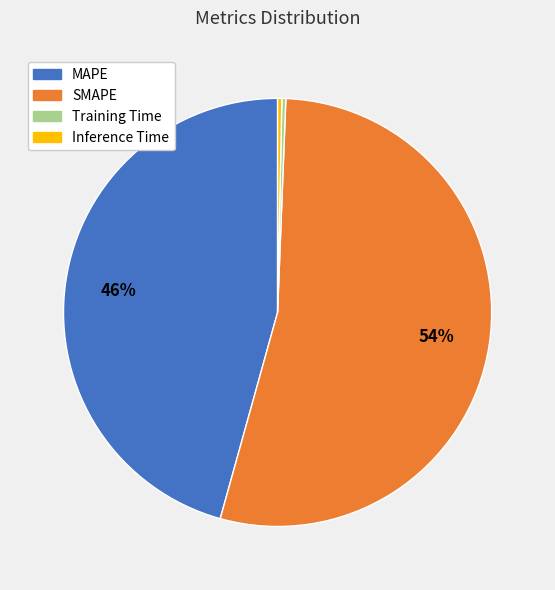

Does SMAPE represent more than half of the total?

Yes